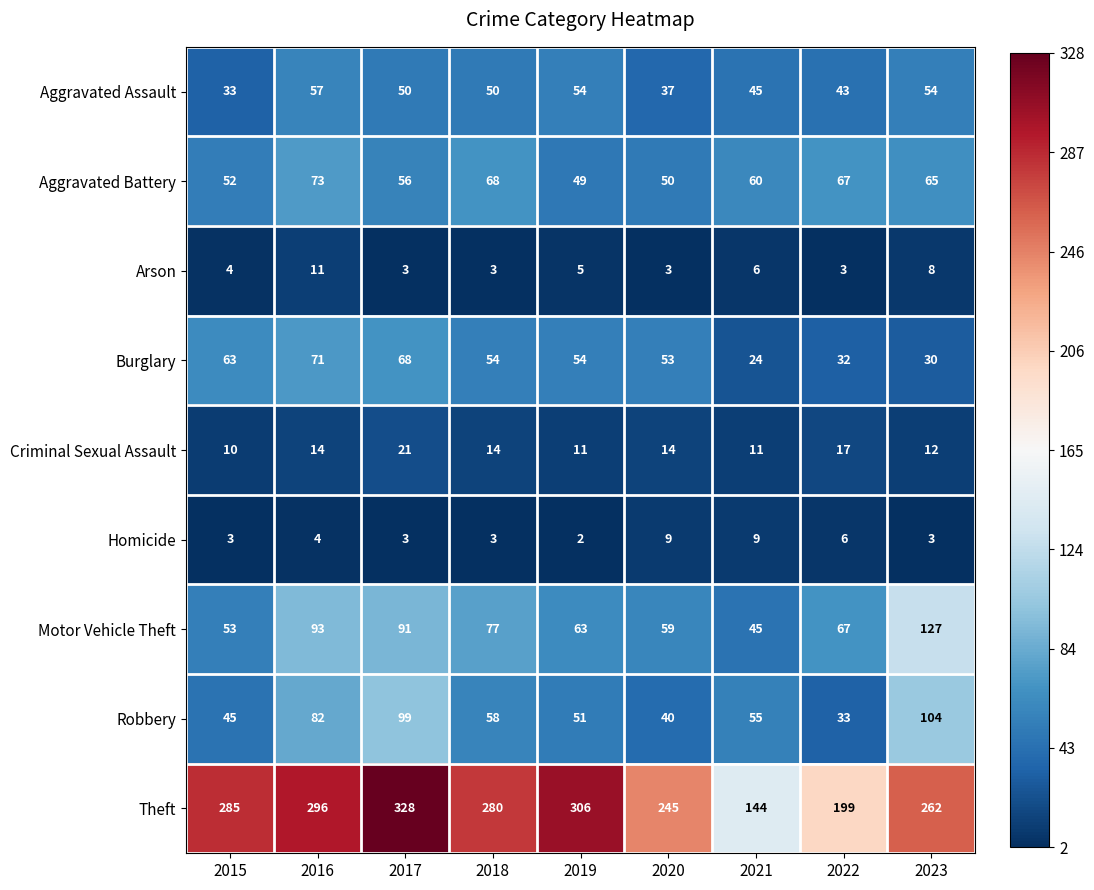

What is the approximate value of Theft at 2017, to the nearest 50?

350